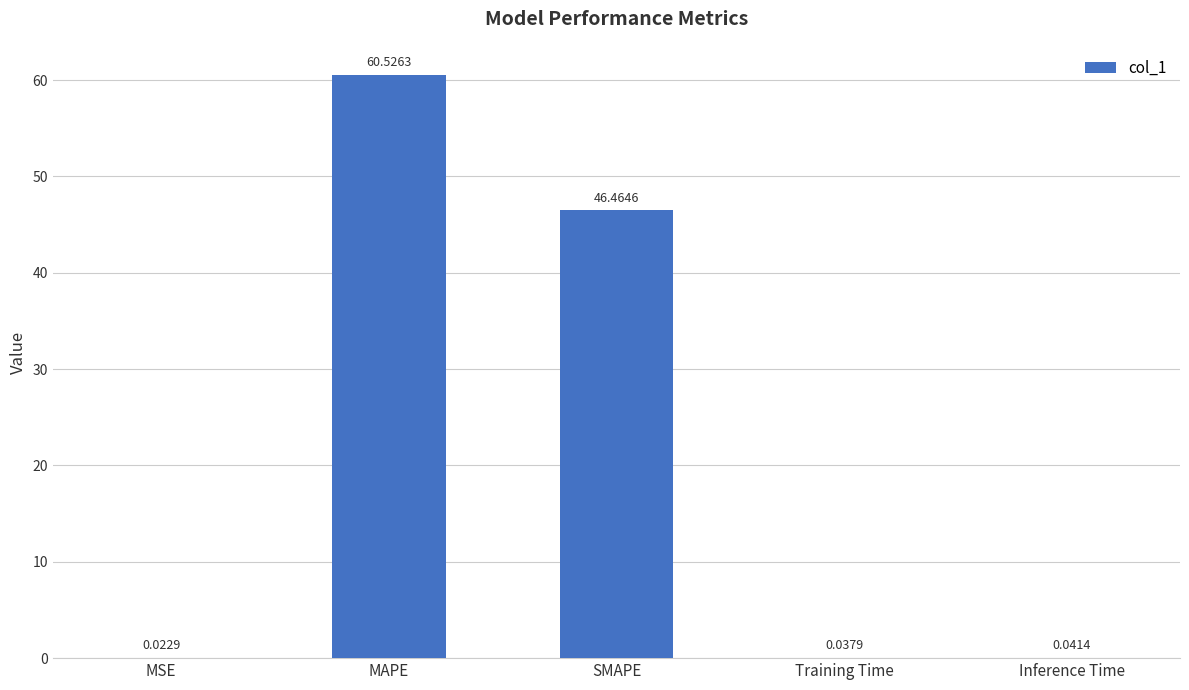

What is the sum of the values at MSE and MAPE?

60.5